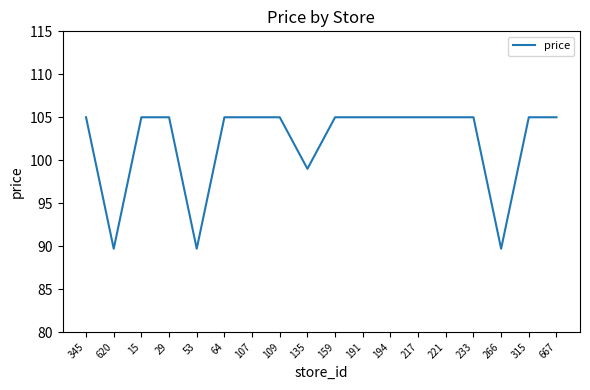

What position from the left is 266?

16